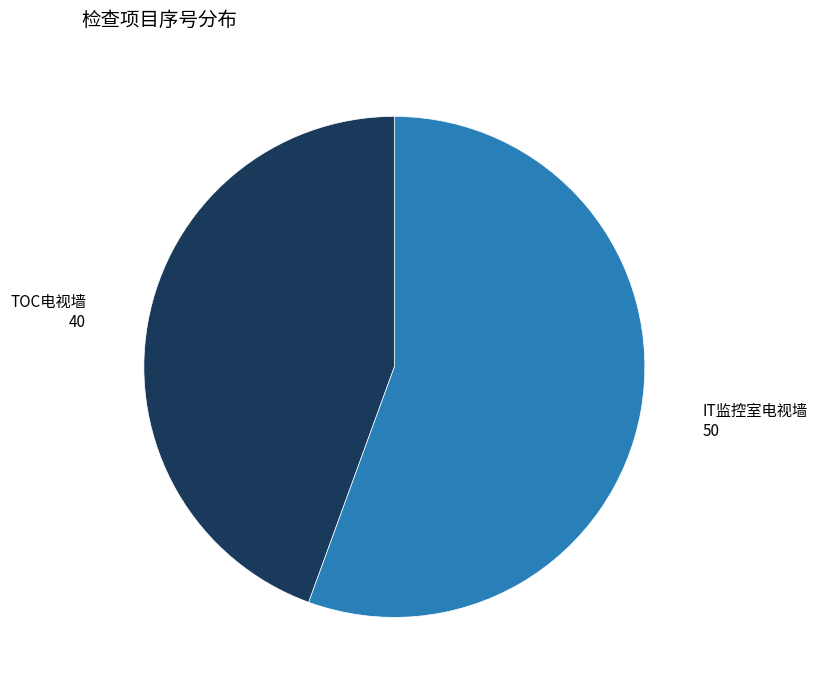

What is the smallest slice in the pie chart?

TOC电视墙